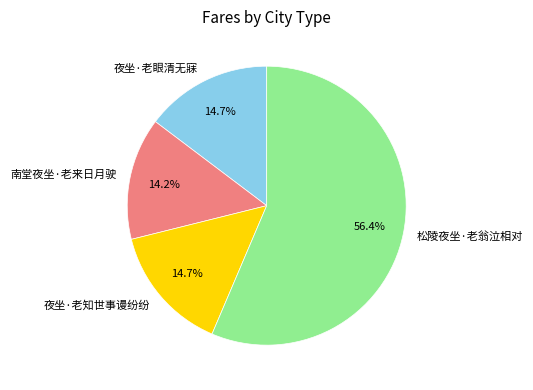

Which category accounts for the majority?

松陵夜坐·老翁泣相对